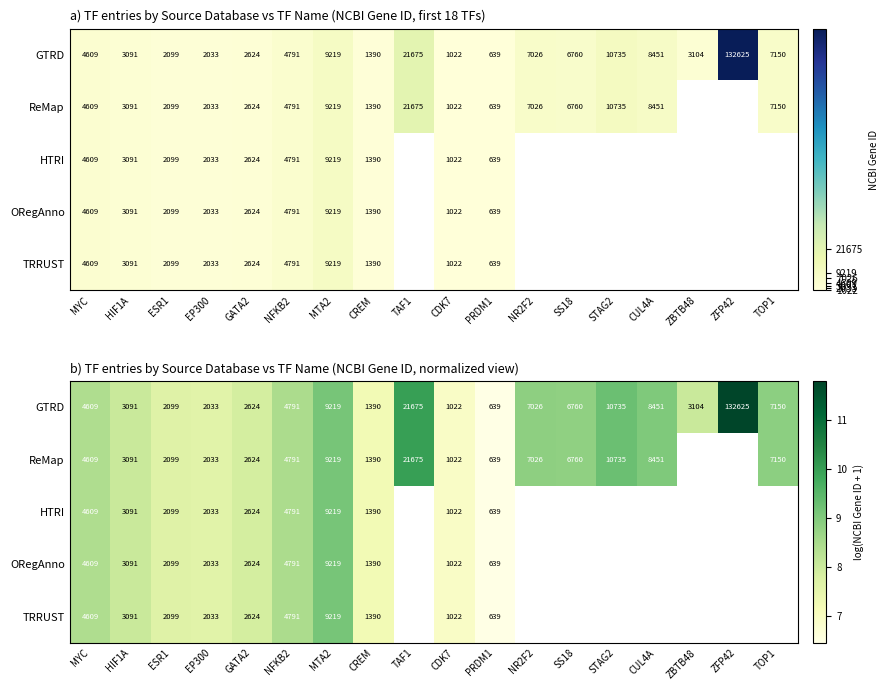

How many positive values does the ORegAnno series have?

10